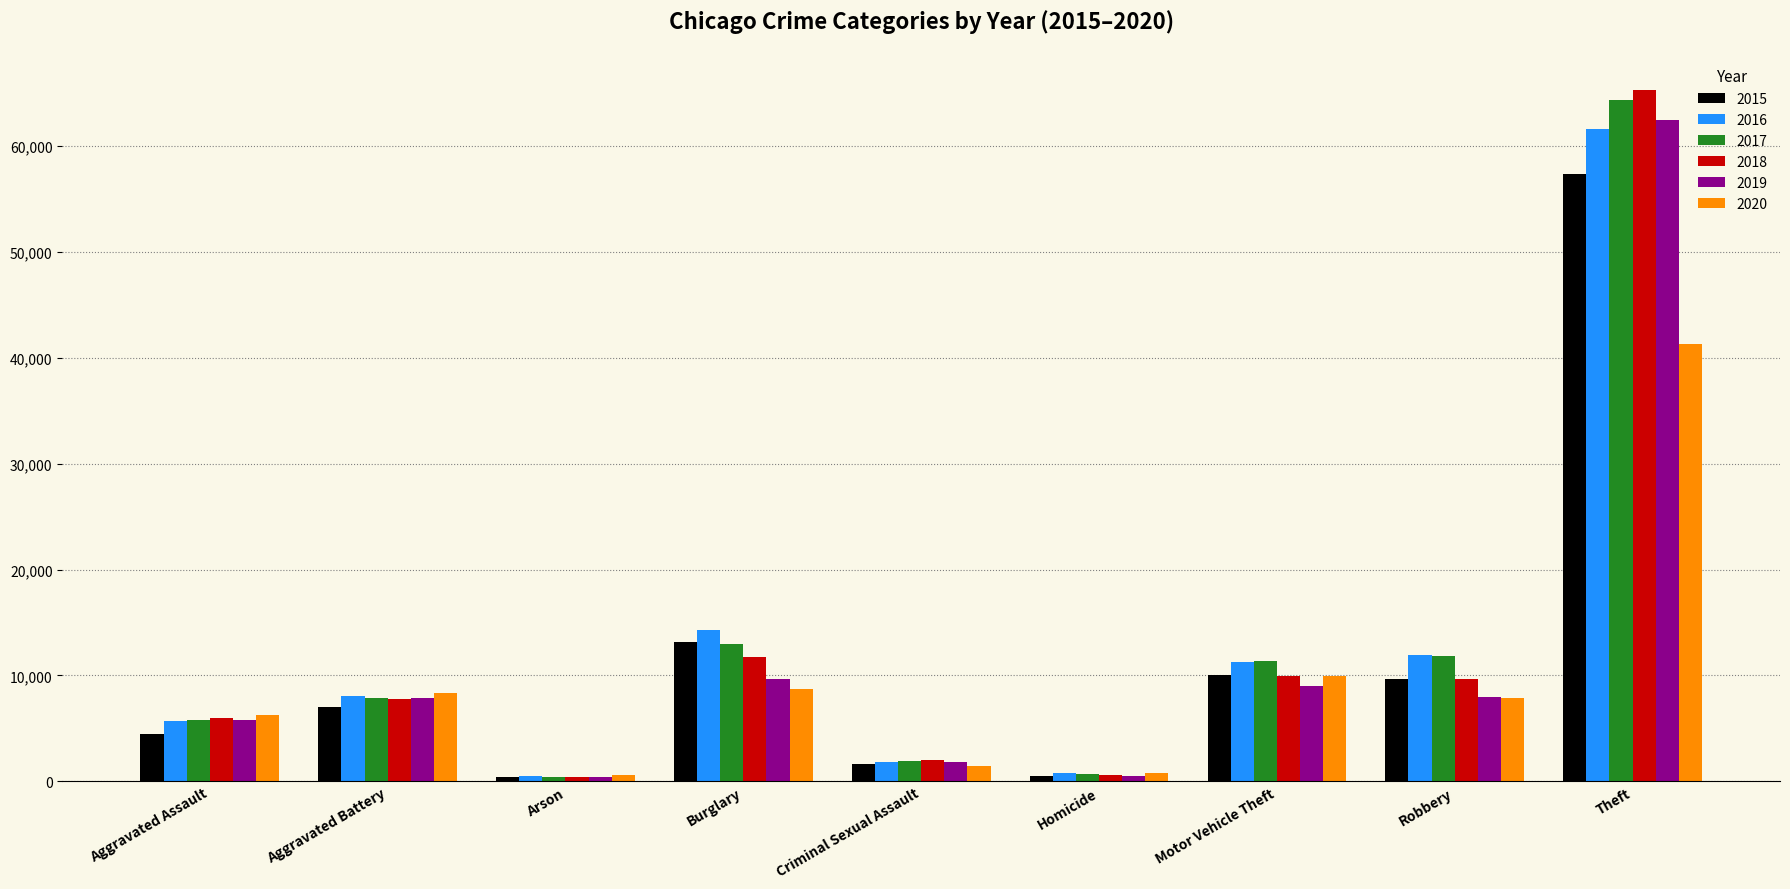

Does the chart contain stacked bars?

No